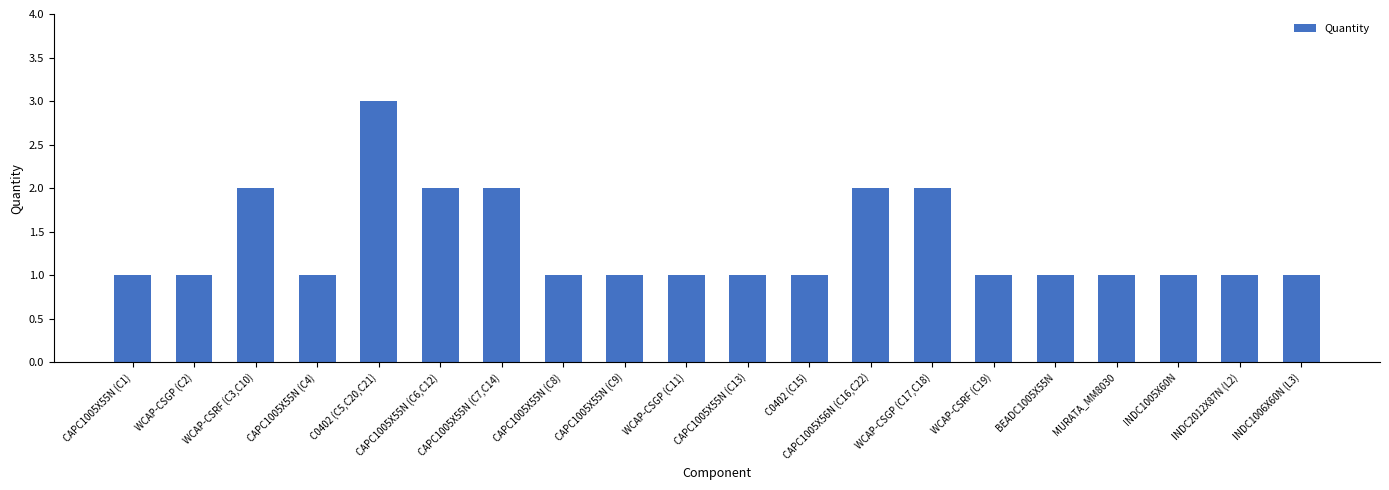

The value at CAPC1005X55N (C7,C14) is 2. True or false?

True